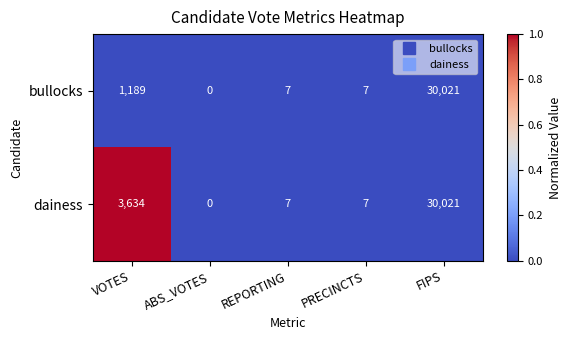

Rank the series by their average value, from highest to lowest.

dainess, bullocks